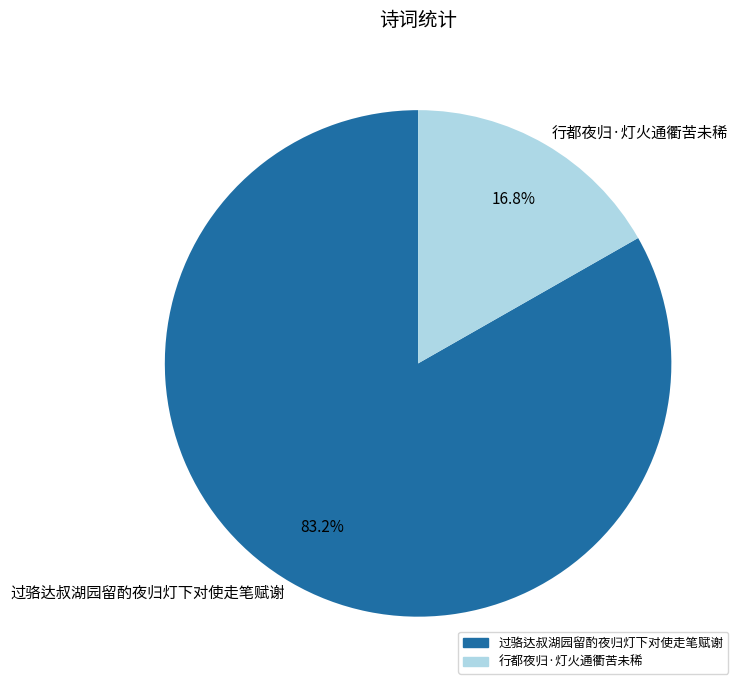

Do 过骆达叔湖园留酌夜归灯下对使走笔赋谢 and 行都夜归·灯火通衢苦未稀 together represent more than half of the pie?

Yes